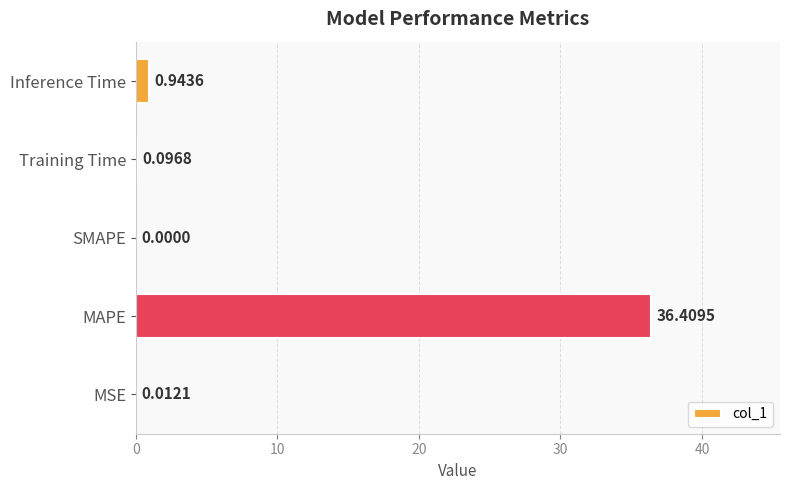

What is the greatest value displayed?

36.4